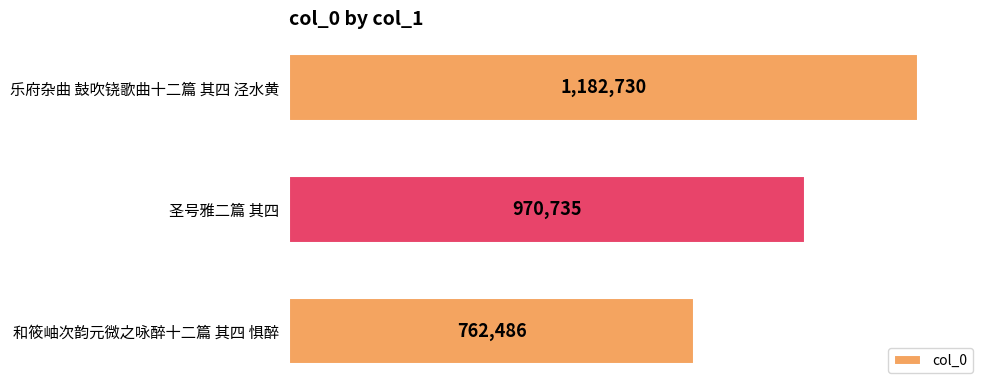

What is the difference between the maximum and minimum values?

420244